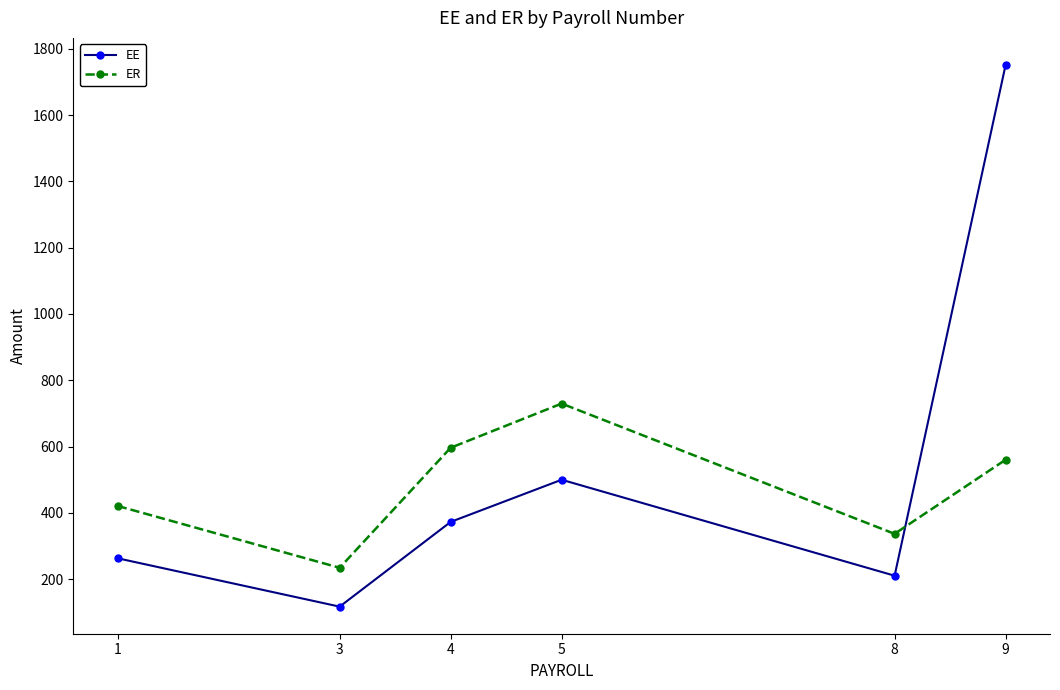

What is the total value across all series at 4?

969.3